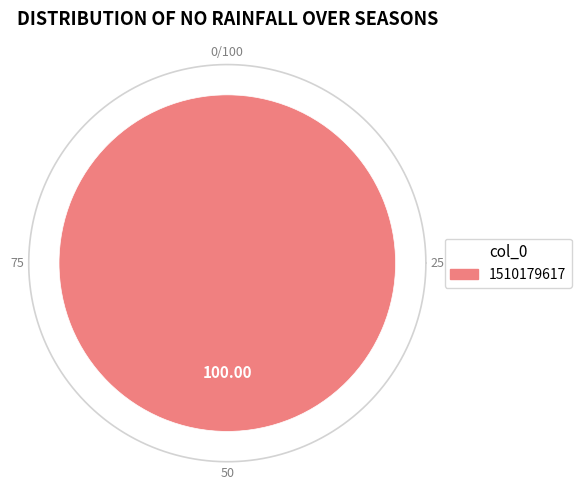

What is the largest slice in the pie chart?

1510179617